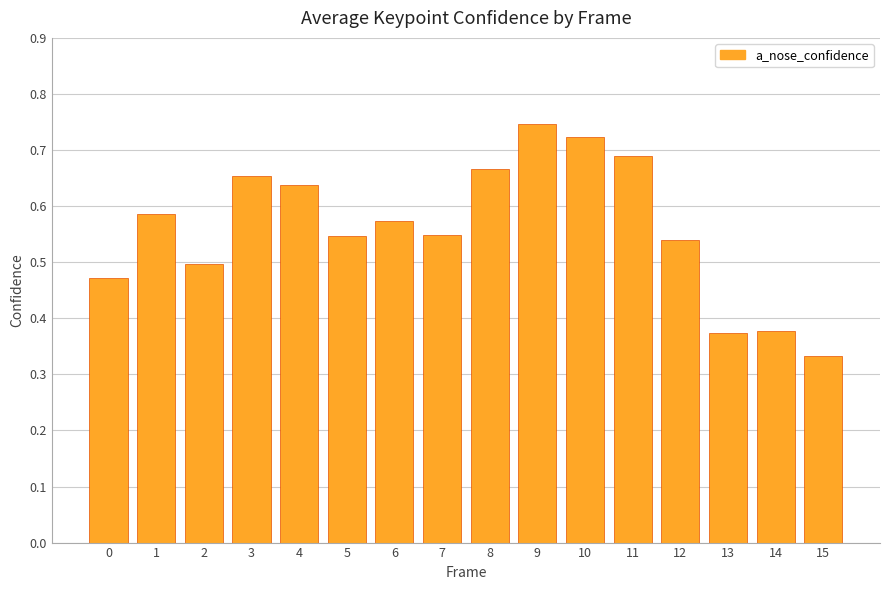

At which category does the chart reach its peak across all series?

9